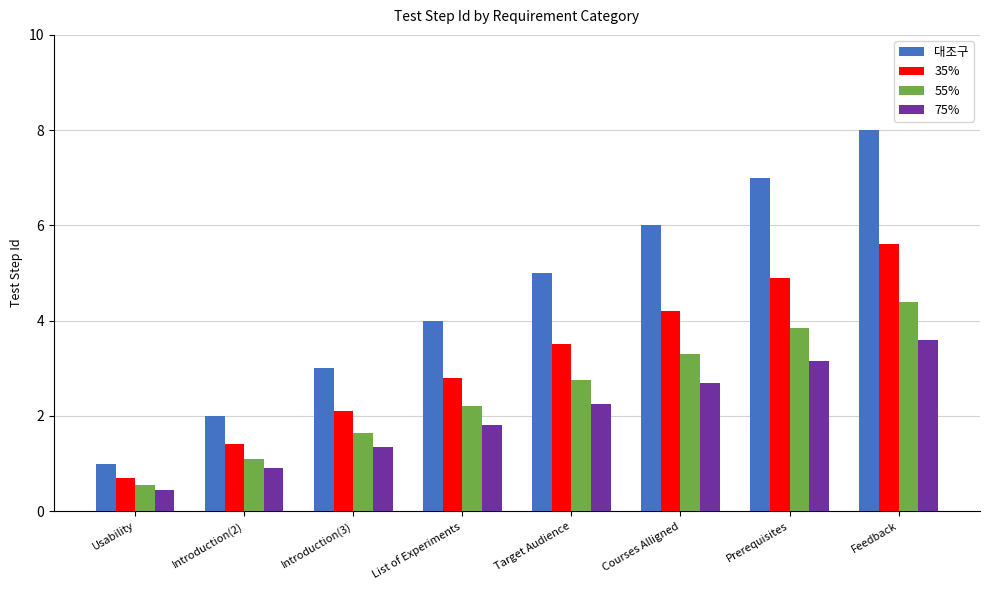

At which category is the sum across all series the highest?

Feedback